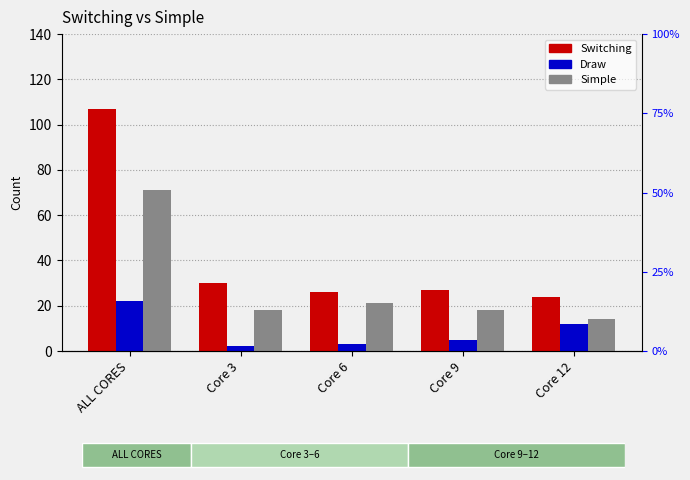

Where does the Switching series first go above 27?

ALL CORES